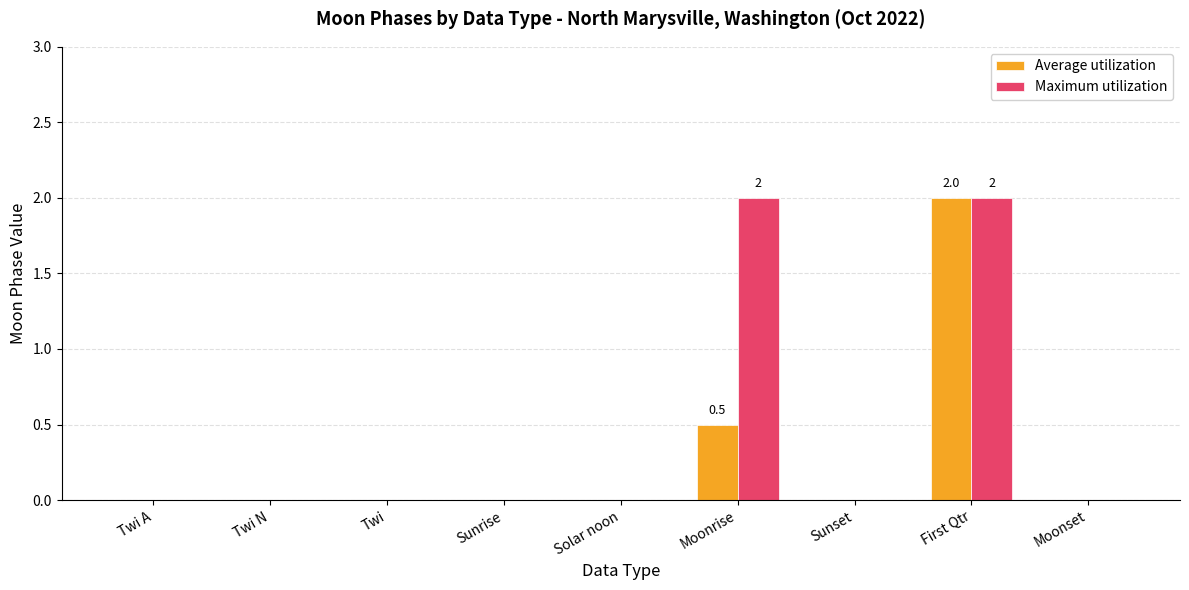

What value does the Maximum utilization series have at Moonrise?

2.0